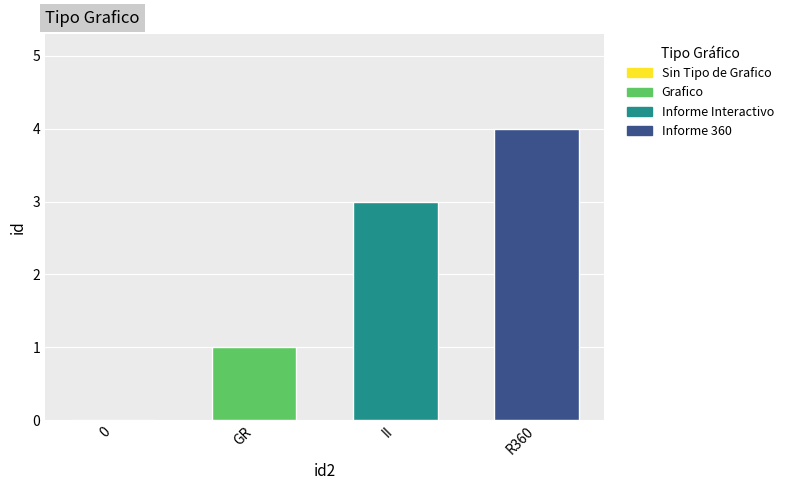

Which category has the highest value across all series?

R360